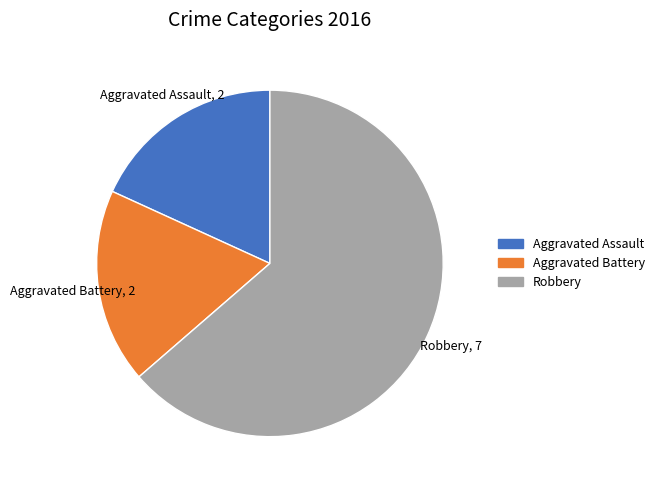

True or false: Aggravated Battery accounts for 18% of the total.

True